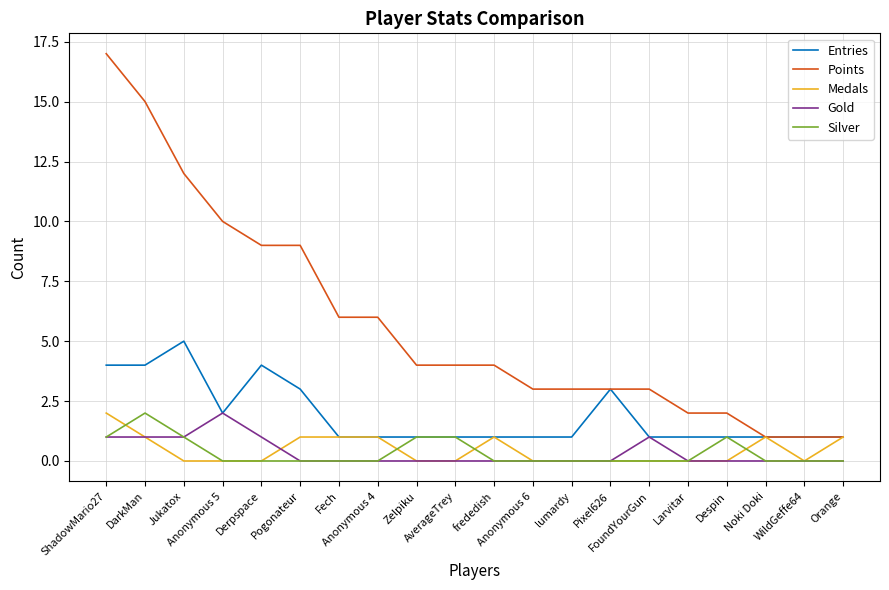

Count the number of data series in this chart.

5